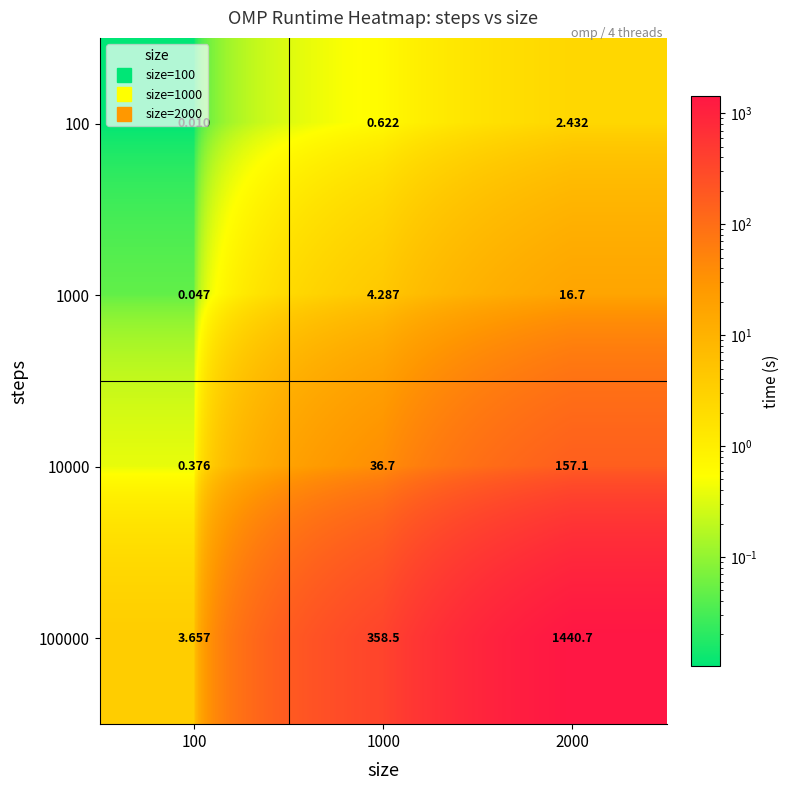

Is the value of 1000 at 1000 greater than the value of 100000 at 100?

Yes